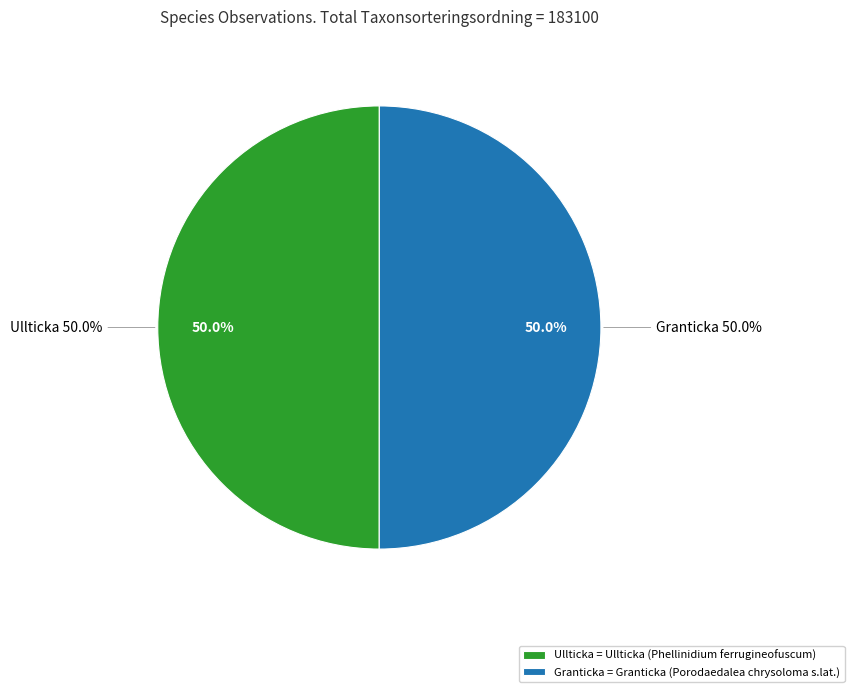

Rank the categories by value from highest to lowest.

Granticka (Porodaedalea chrysoloma s.lat.), Ullticka (Phellinidium ferrugineofuscum)